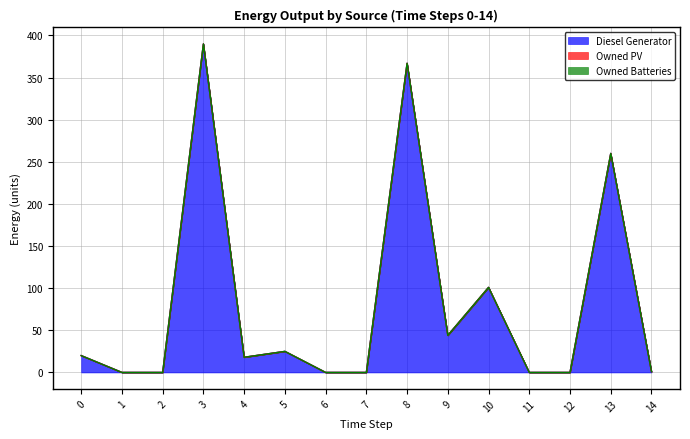

Rank the series by their maximum value, from lowest to highest.

Owned PV, Owned Batteries, Diesel Generator